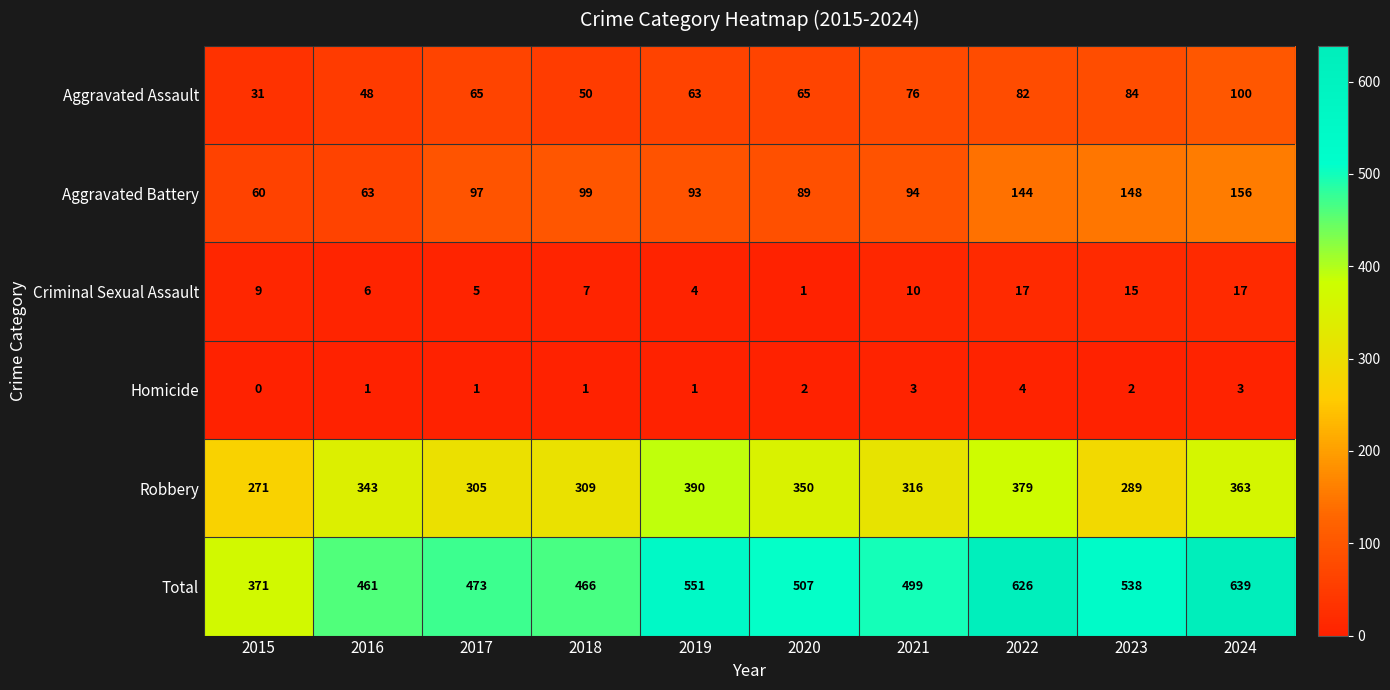

What is the difference between the maximum and minimum values in the Total series?

268